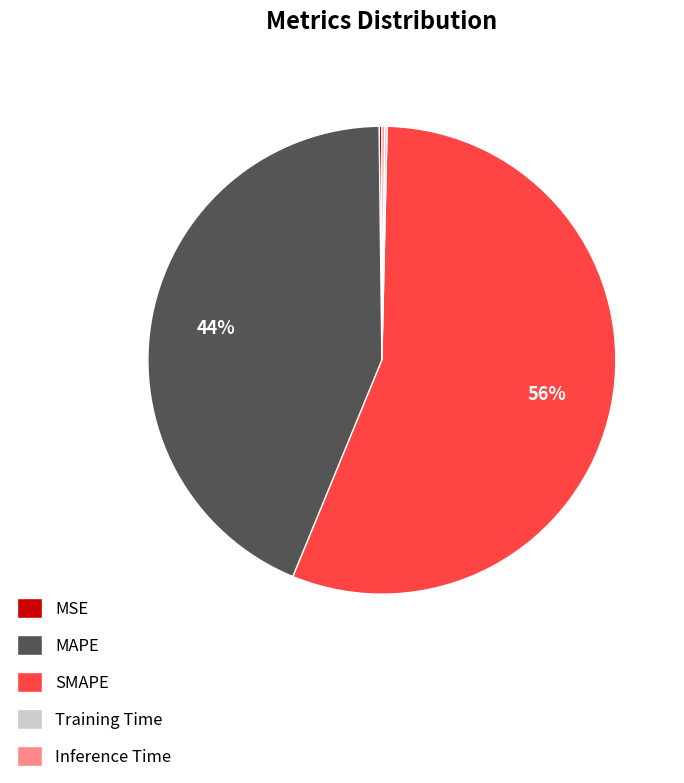

What percentage is the SMAPE slice, to the nearest percent?

56%